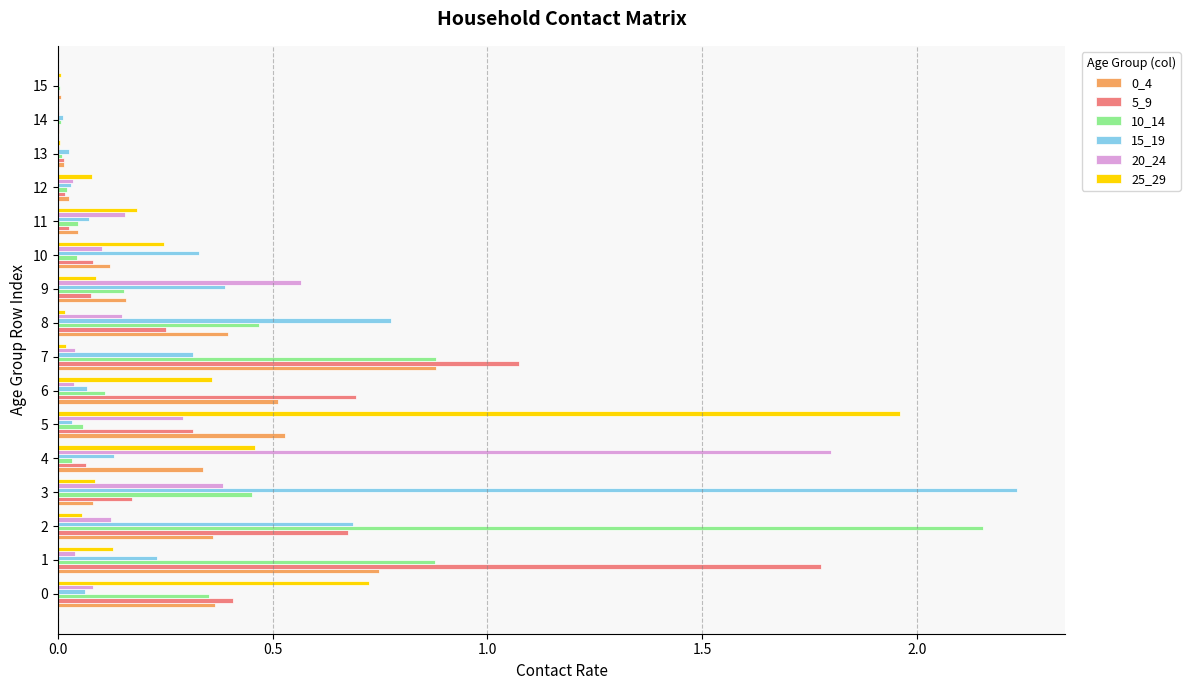

True or false: 15_19 has a value of 0.2 at 10.

False